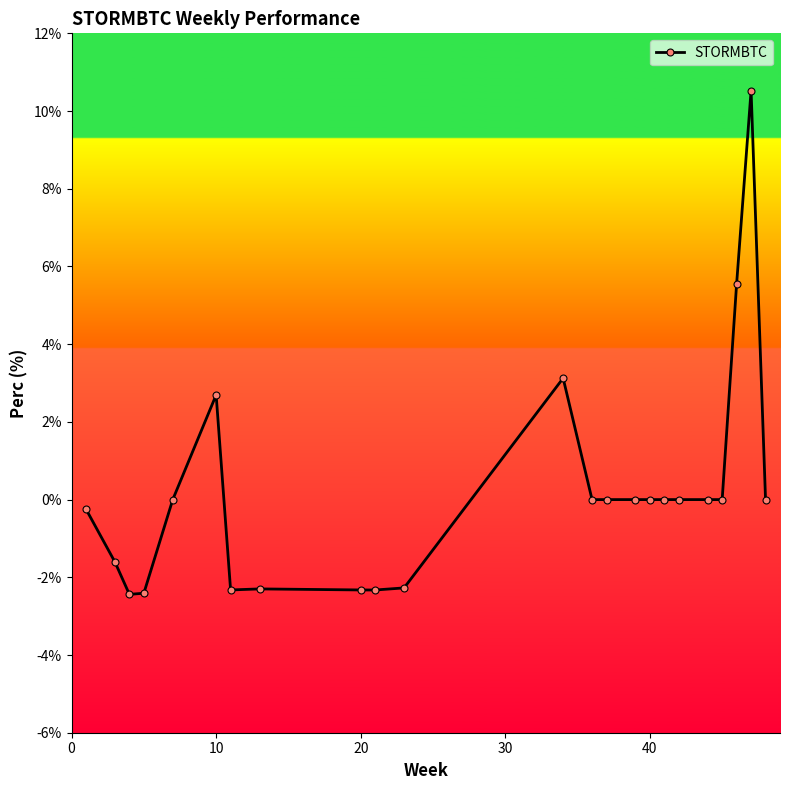

What is the maximum value shown in the chart?

10.5